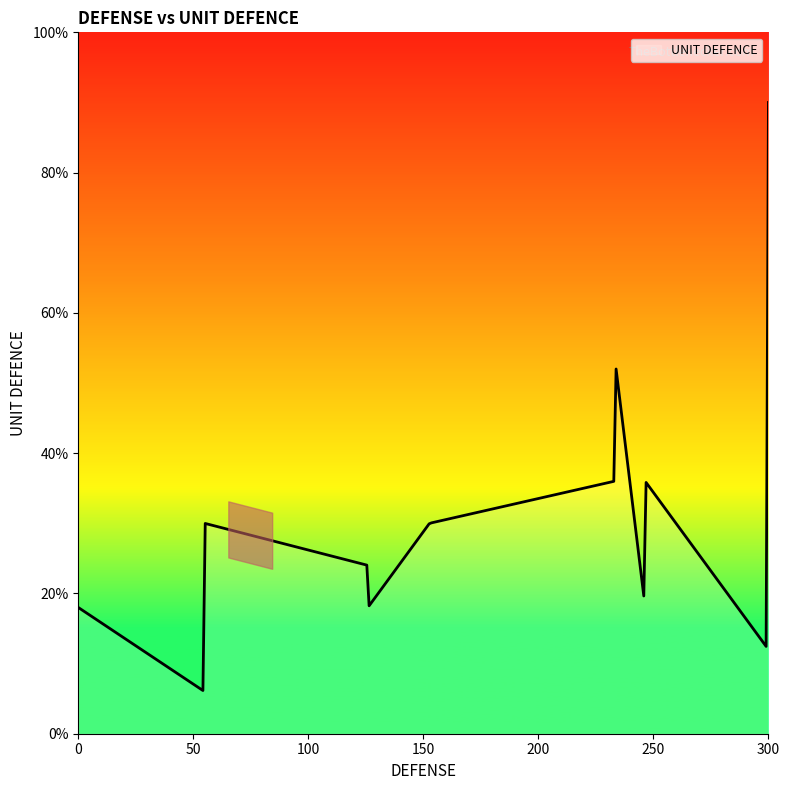

Does the chart have visible grid lines?

No